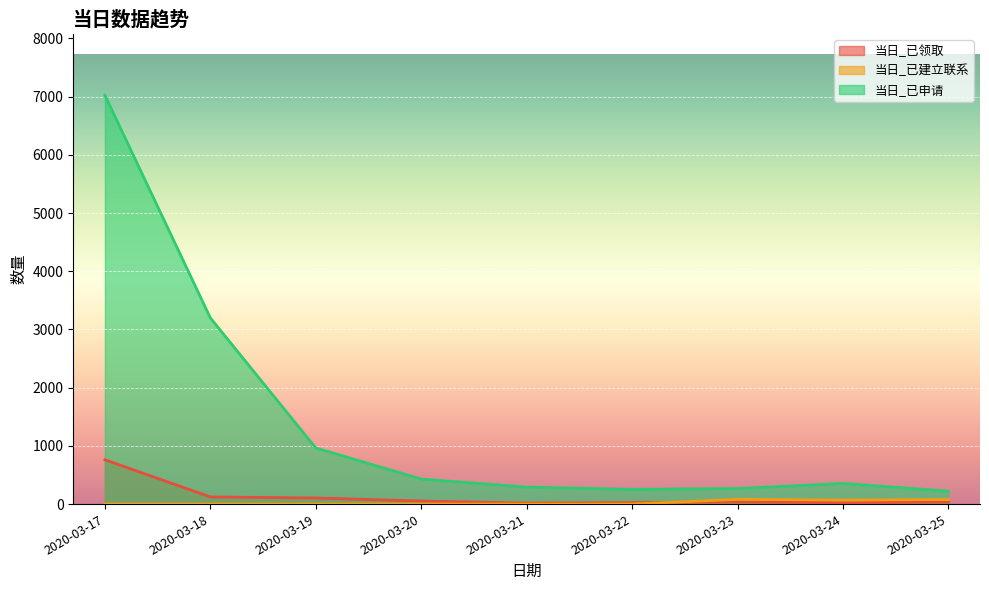

What is the total value across all series at 2020-03-24?

447